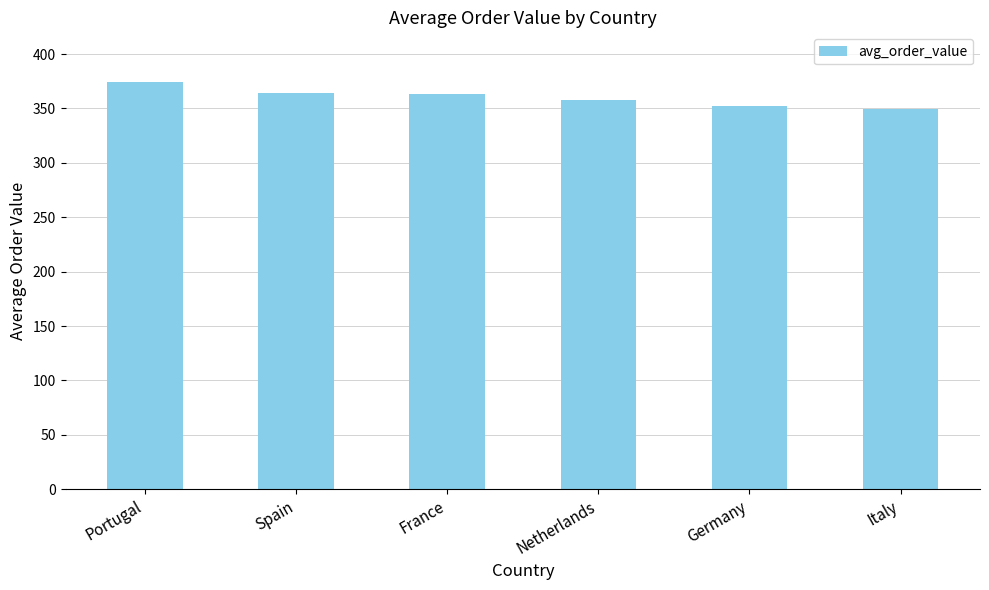

What is the label of the 5th bar from the left?

Germany